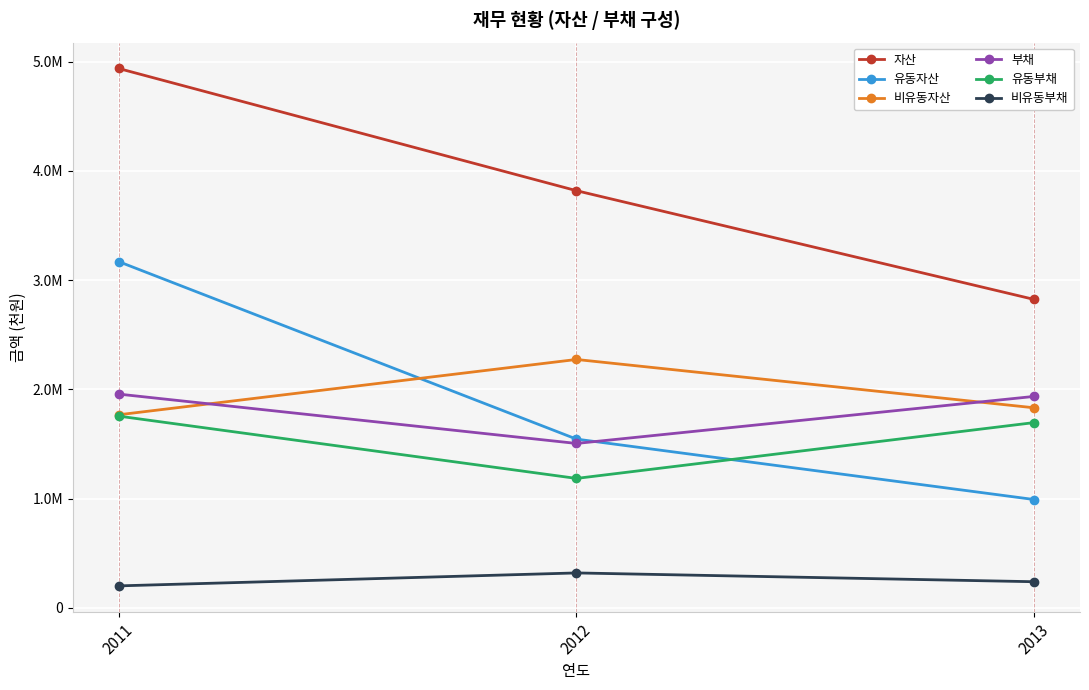

What is the maximum value for 부채?

1956636